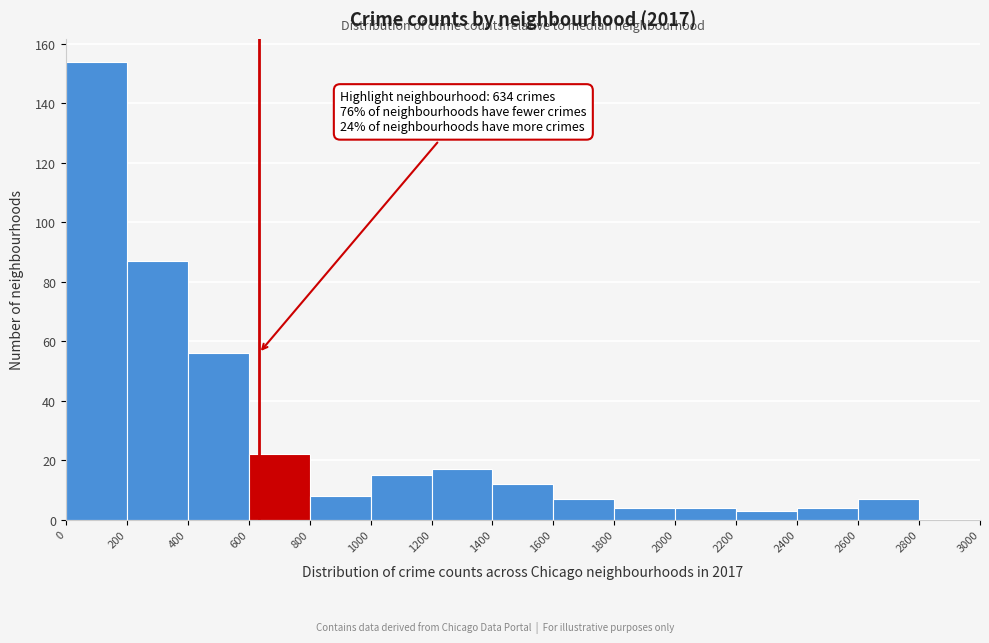

Over which range of the x-axis is the bar tallest?

0 to 200